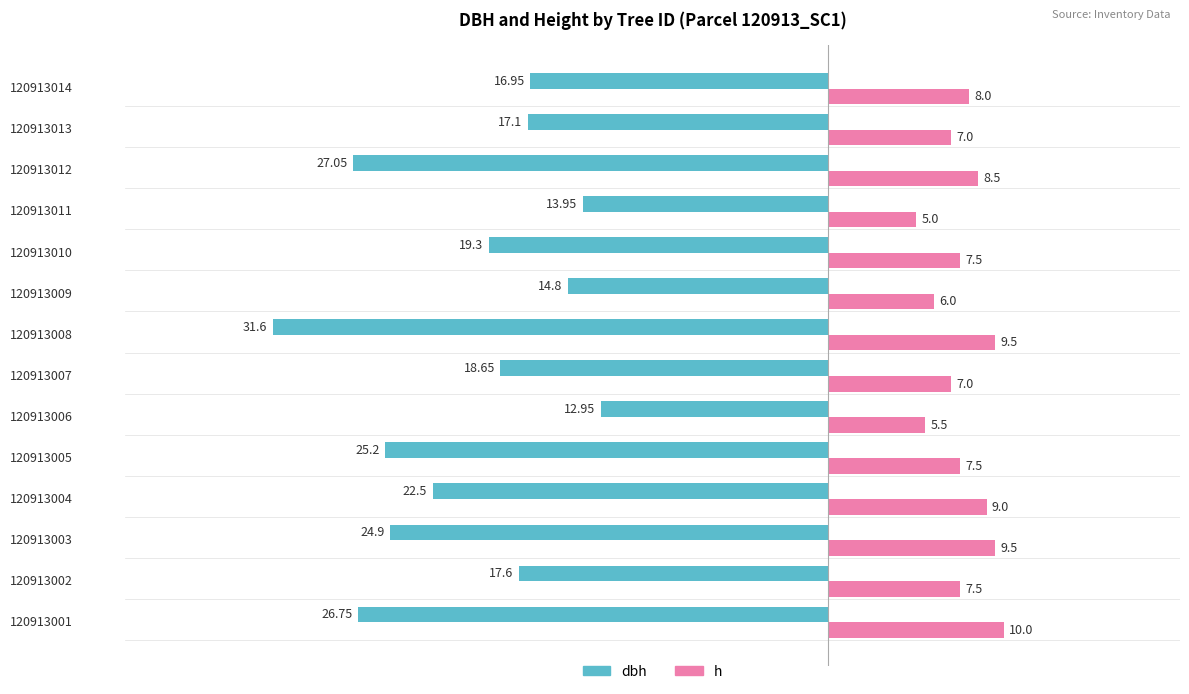

Count the h values in the range 7 to 9.

8